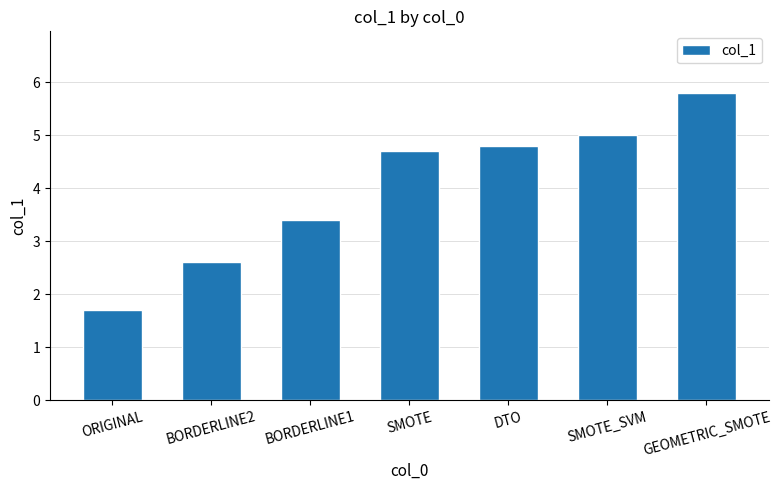

Which has a higher value, SMOTE or ORIGINAL?

SMOTE